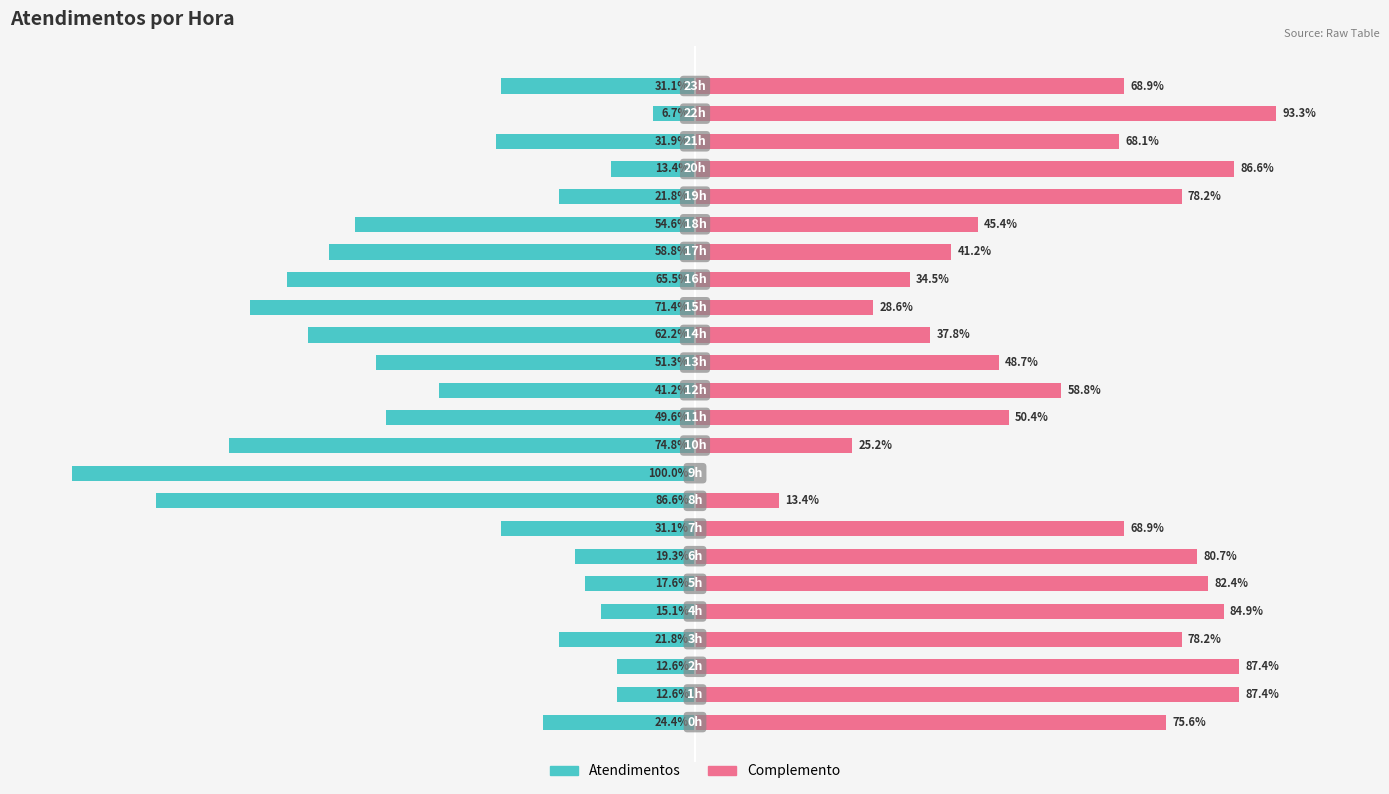

How many data points in Atendimentos are above -31?

10